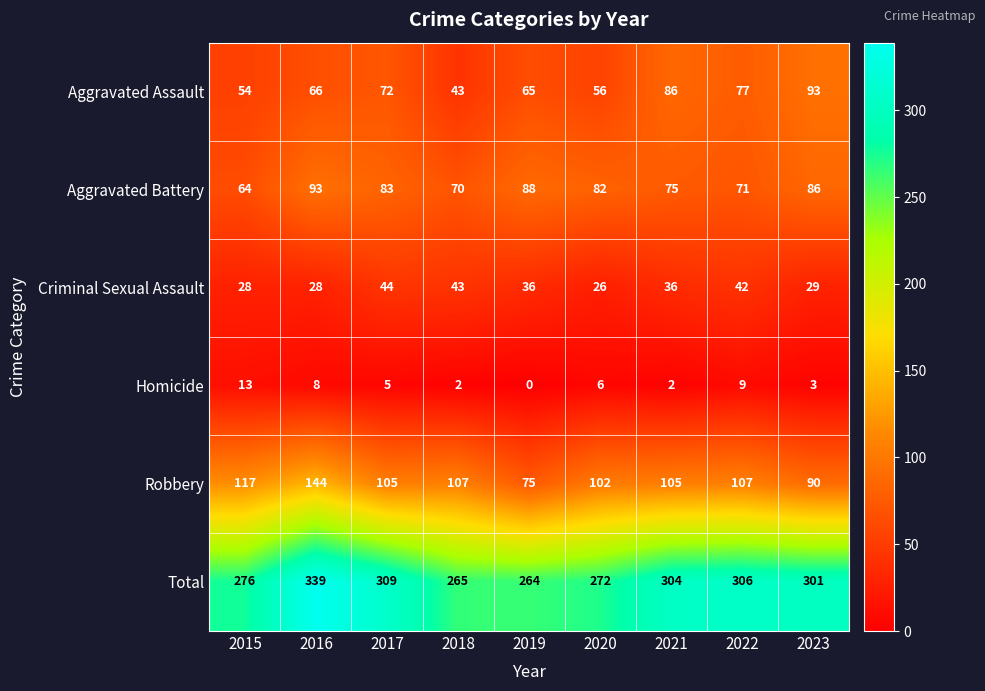

Rank the series at 2020 from highest to lowest value.

Total, Robbery, Aggravated Battery, Aggravated Assault, Criminal Sexual Assault, Homicide